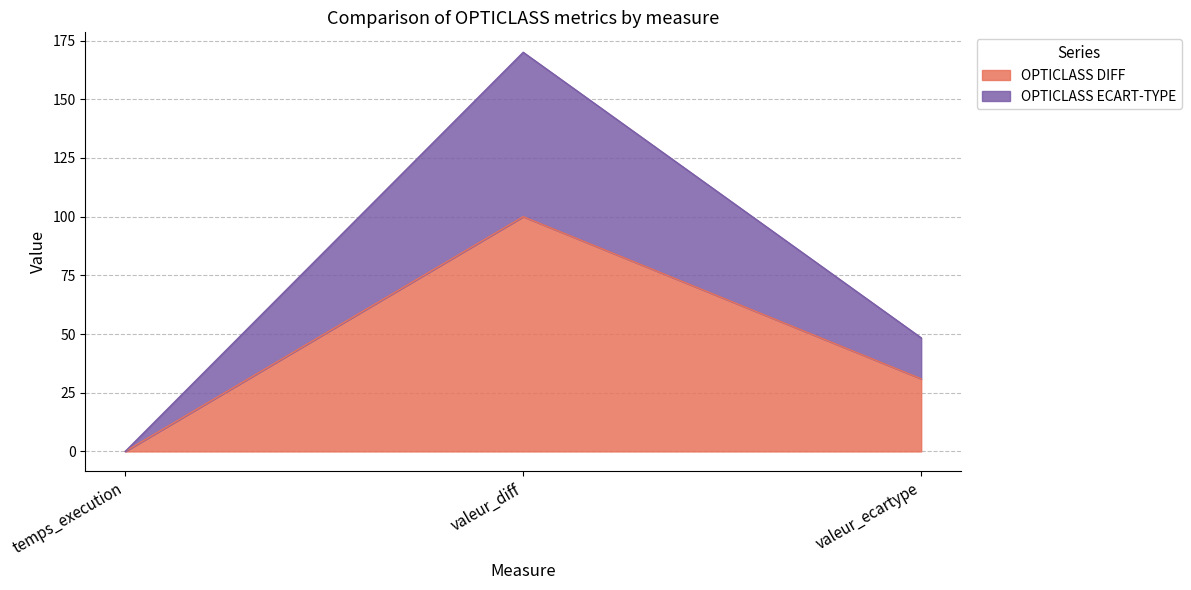

At which label does OPTICLASS ECART-TYPE reach its peak?

valeur_diff